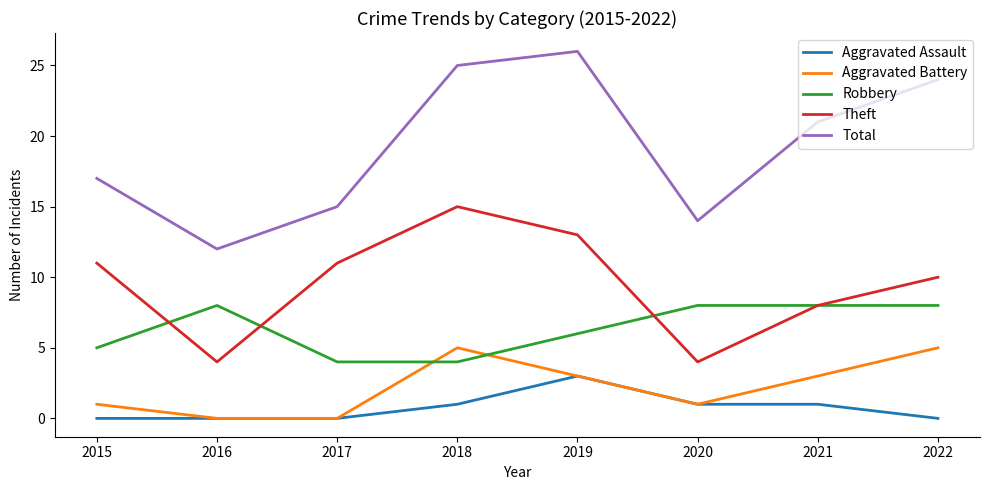

How many values in the Total series are below 21?

4